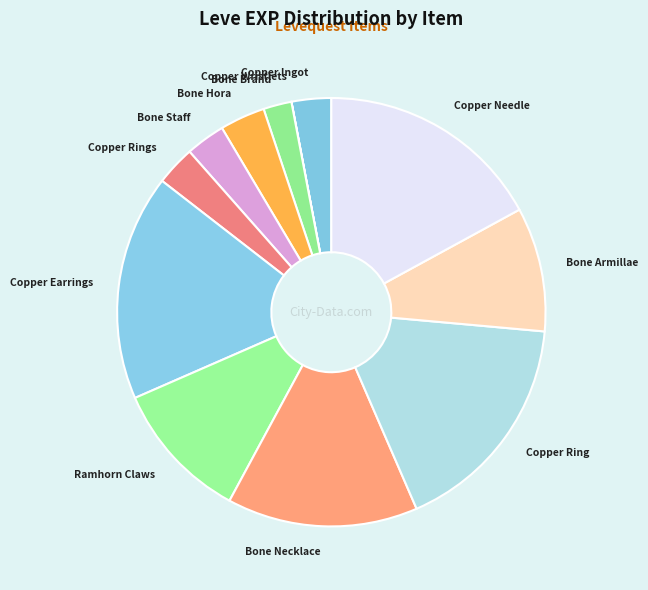

Approximately how many times larger is the value at Copper Ring compared to Bone Necklace?

1.2